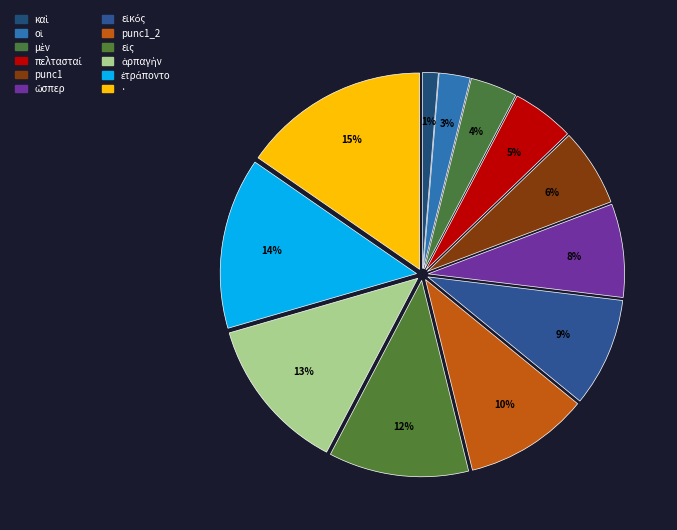

How many slices are in this pie chart?

12